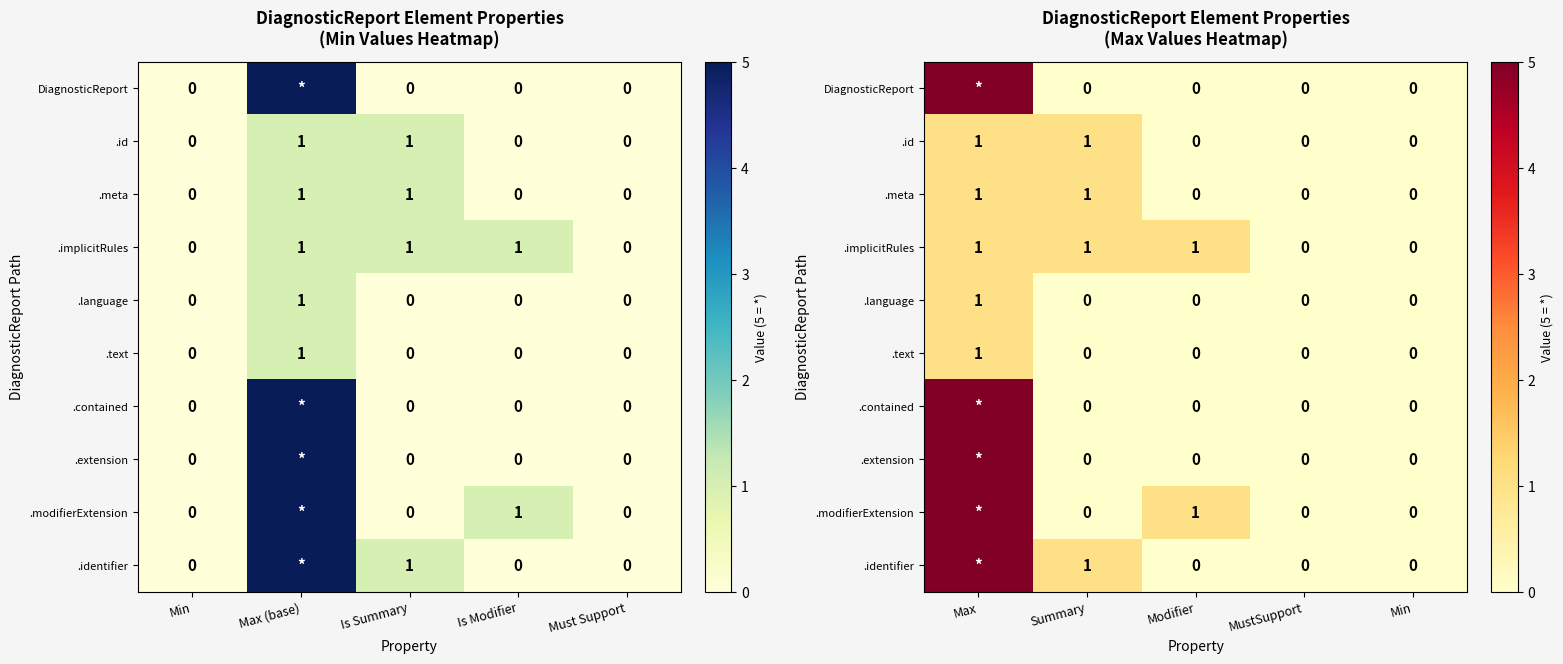

Rank the series at Min from highest to lowest value.

DiagnosticReport, .id, .meta, .implicitRules, .language, .text, .contained, .extension, .modifierExtension, .identifier